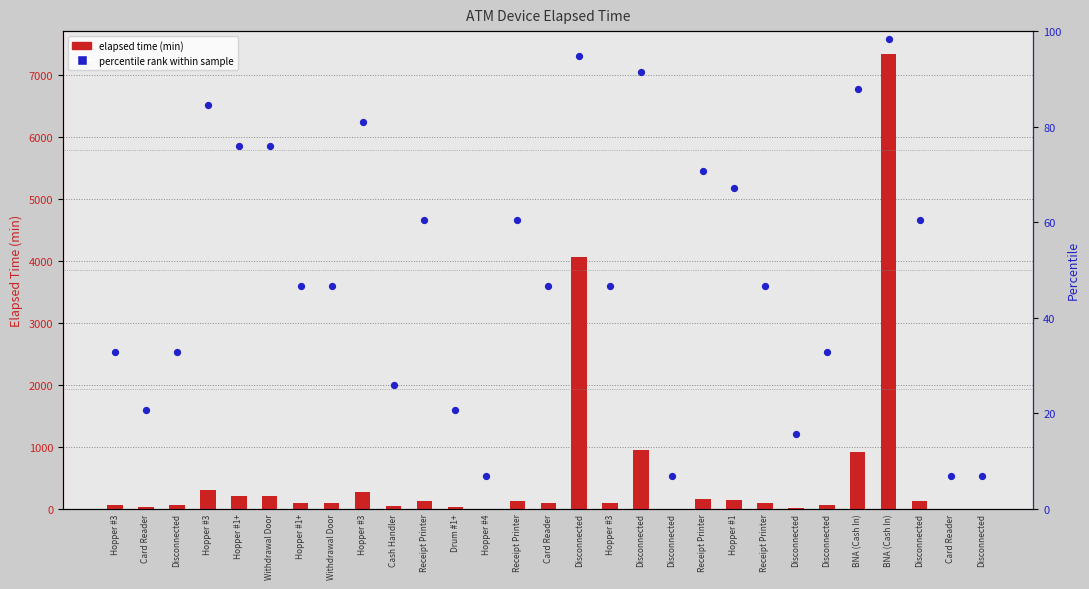

Is the value of percentile rank within sample at Hopper #4 greater than the value of elapsed time (min) at Disconnected?

No